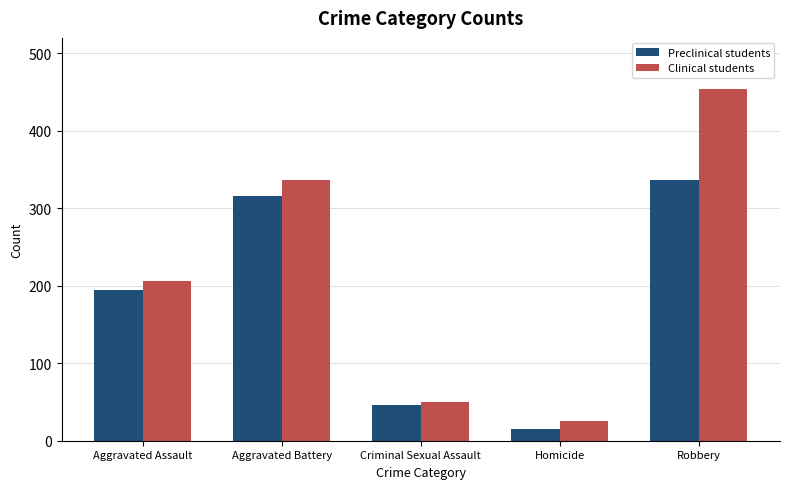

What is the difference between the second highest and second lowest values in the Clinical students series?

286